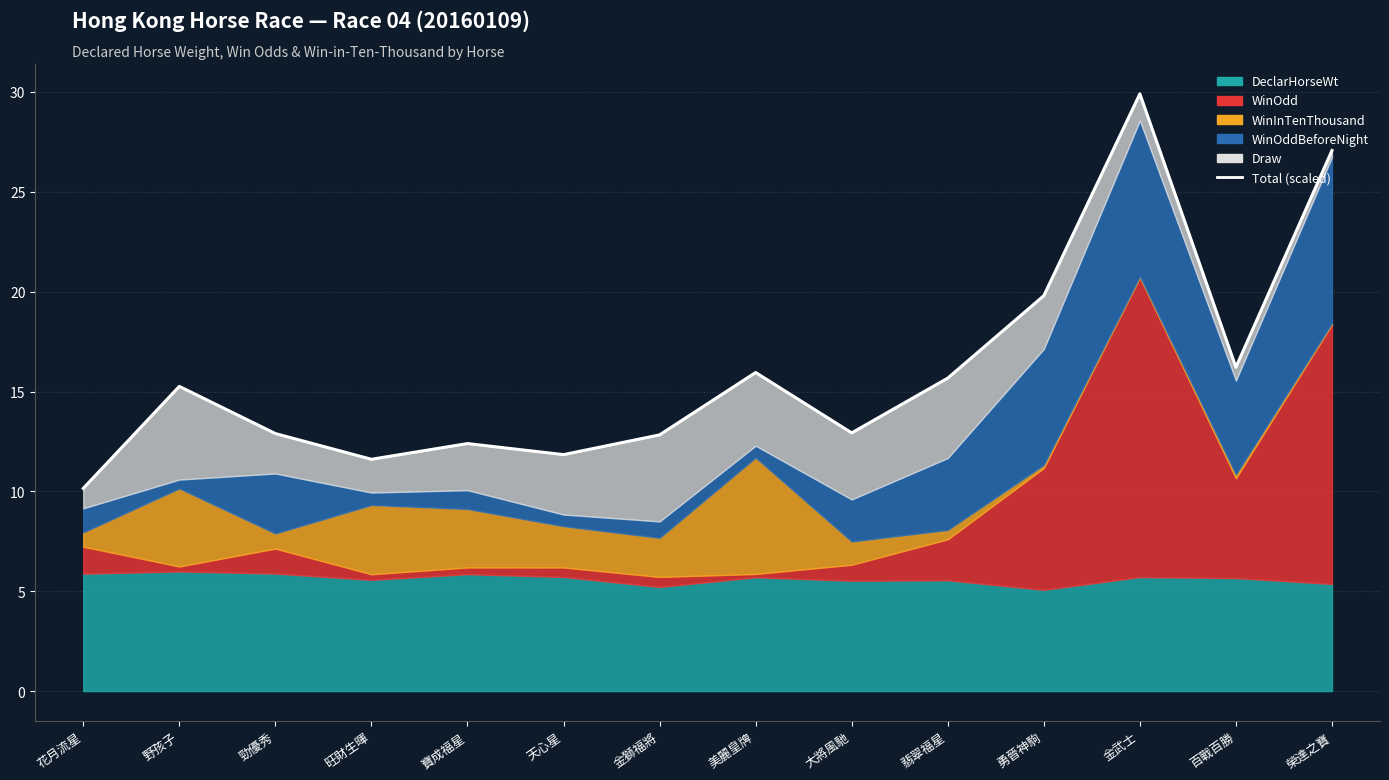

What is the label of the 9th point from the right?

天心星